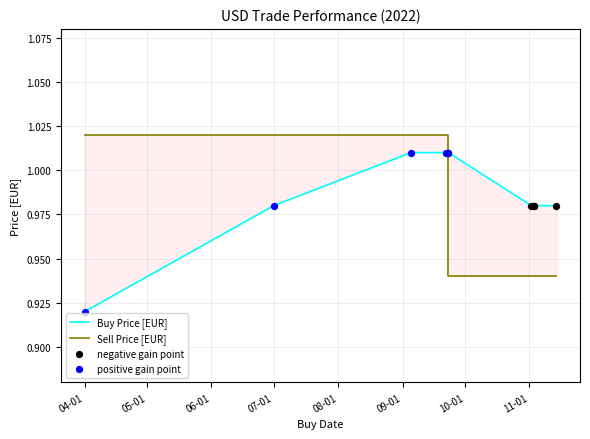

At how many categories does at least one series exceed 0?

10